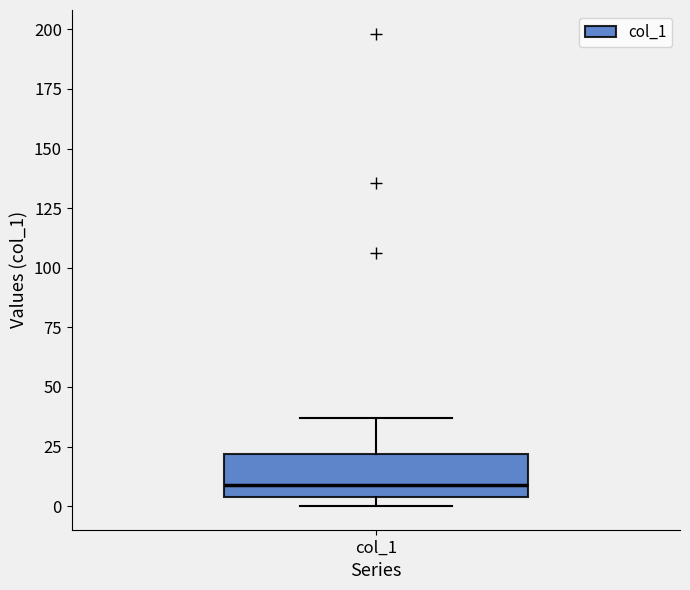

Read this box plot against the y-axis: the position of the median line, the range covered by the box, and the ends of both whiskers. The values are not printed on the chart, so give them approximately, as read against the axis.

median 10, box 5 to 20, whiskers 0 to 35